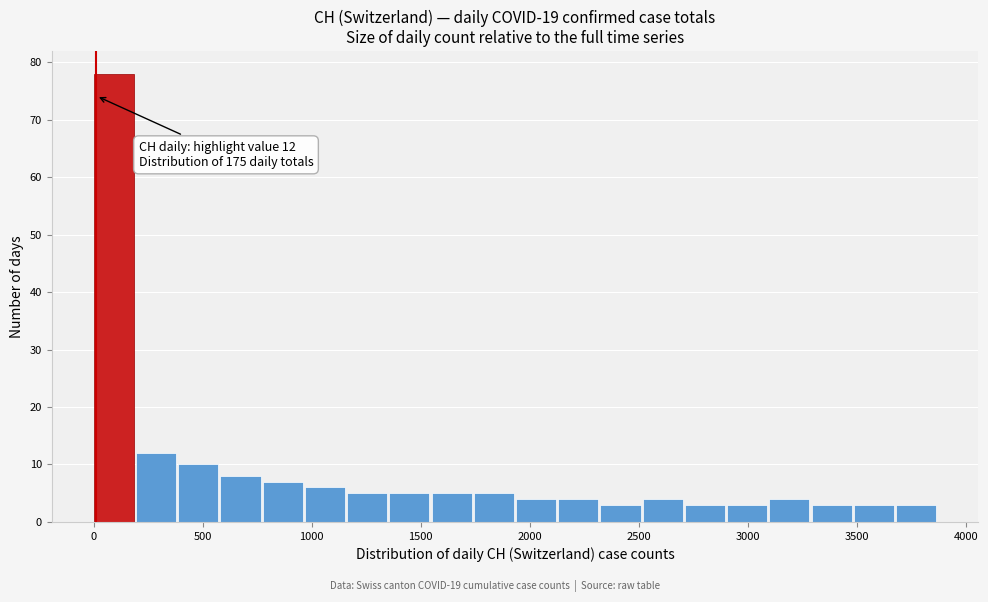

Read against the x-axis, roughly where is the centre of the tallest bar?

100